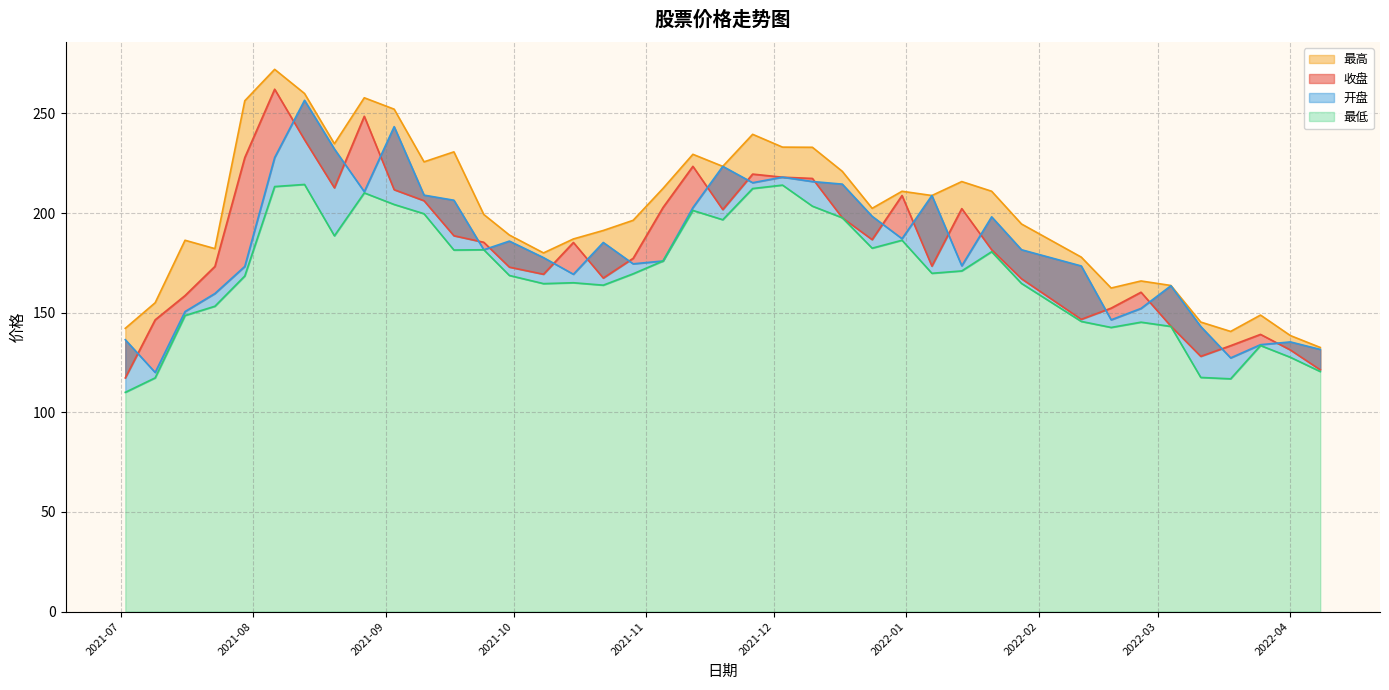

Count the number of data series in this chart.

4